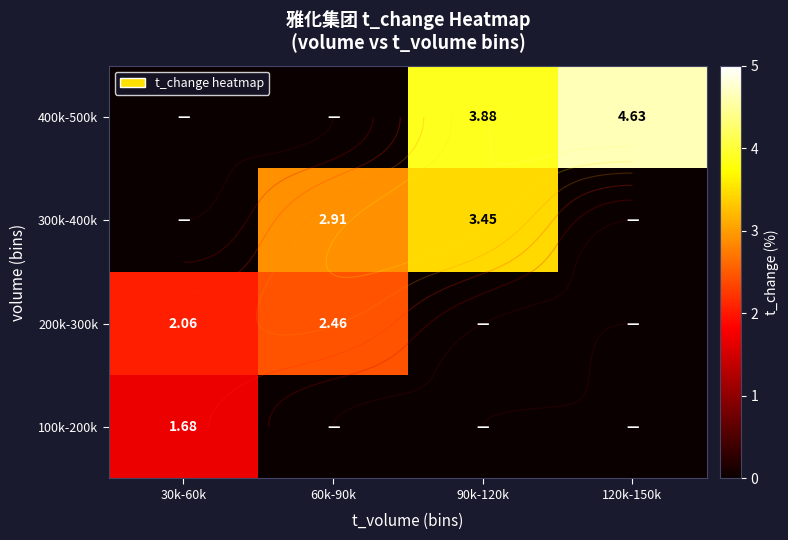

Rank the series by their average value, from lowest to highest.

100k-200k, 200k-300k, 300k-400k, 400k-500k